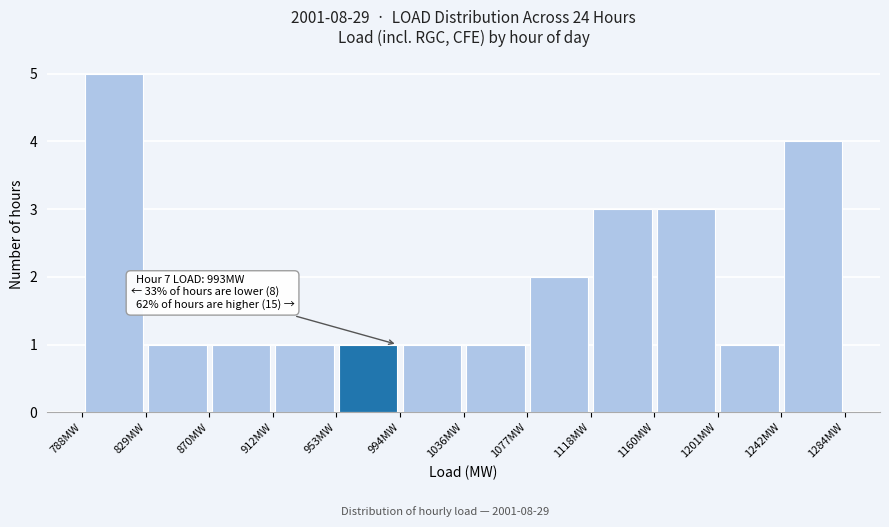

Which range on the x-axis has the tallest bar?

790 to 830